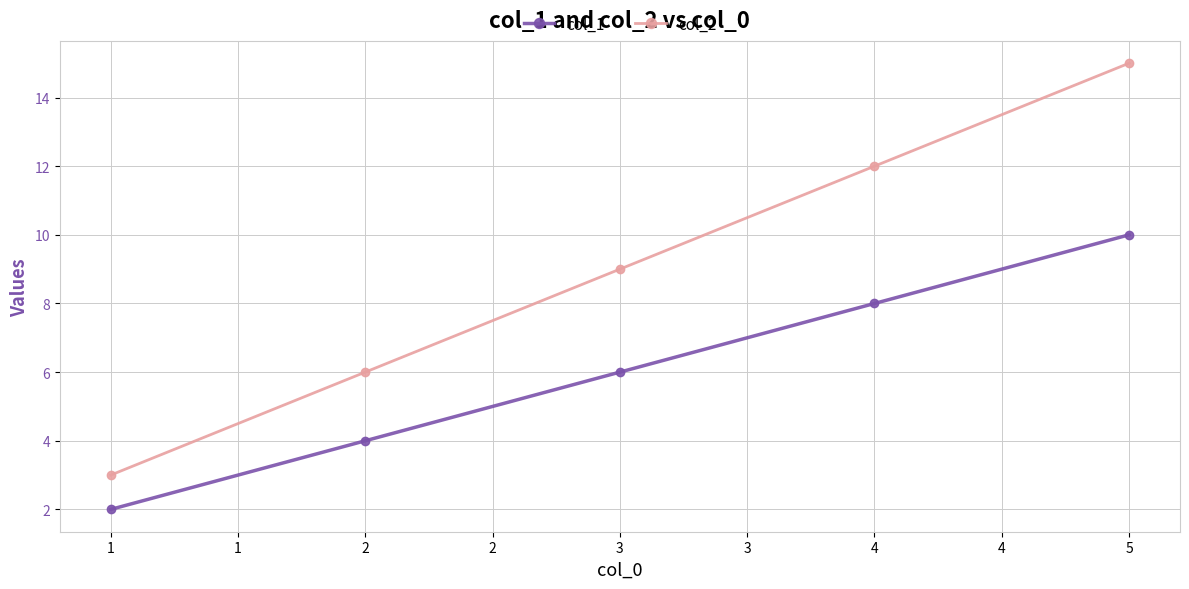

Which series changed the most between 1 and 2?

col_2